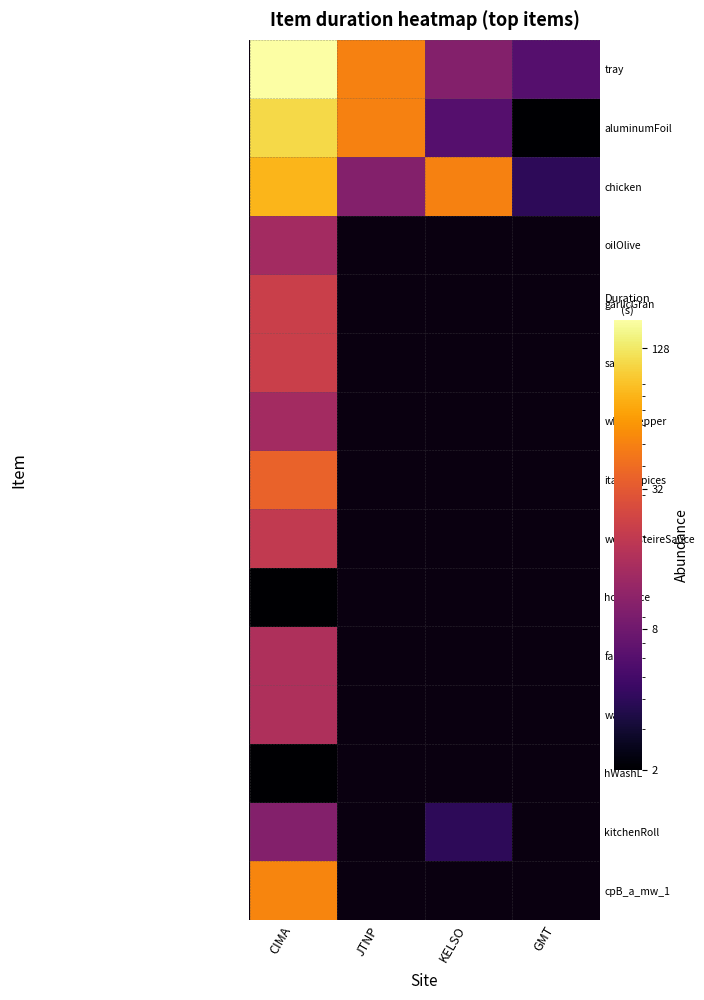

List the series in order of their overall mean, lowest first.

chicken, oilOlive, garlicGran, salt, whitePepper, italianSpices, worcersteireSauce, hotSauce, faucet, water, hWashL, kitchenRoll, cpB_a_mw_1, aluminumFoil, tray